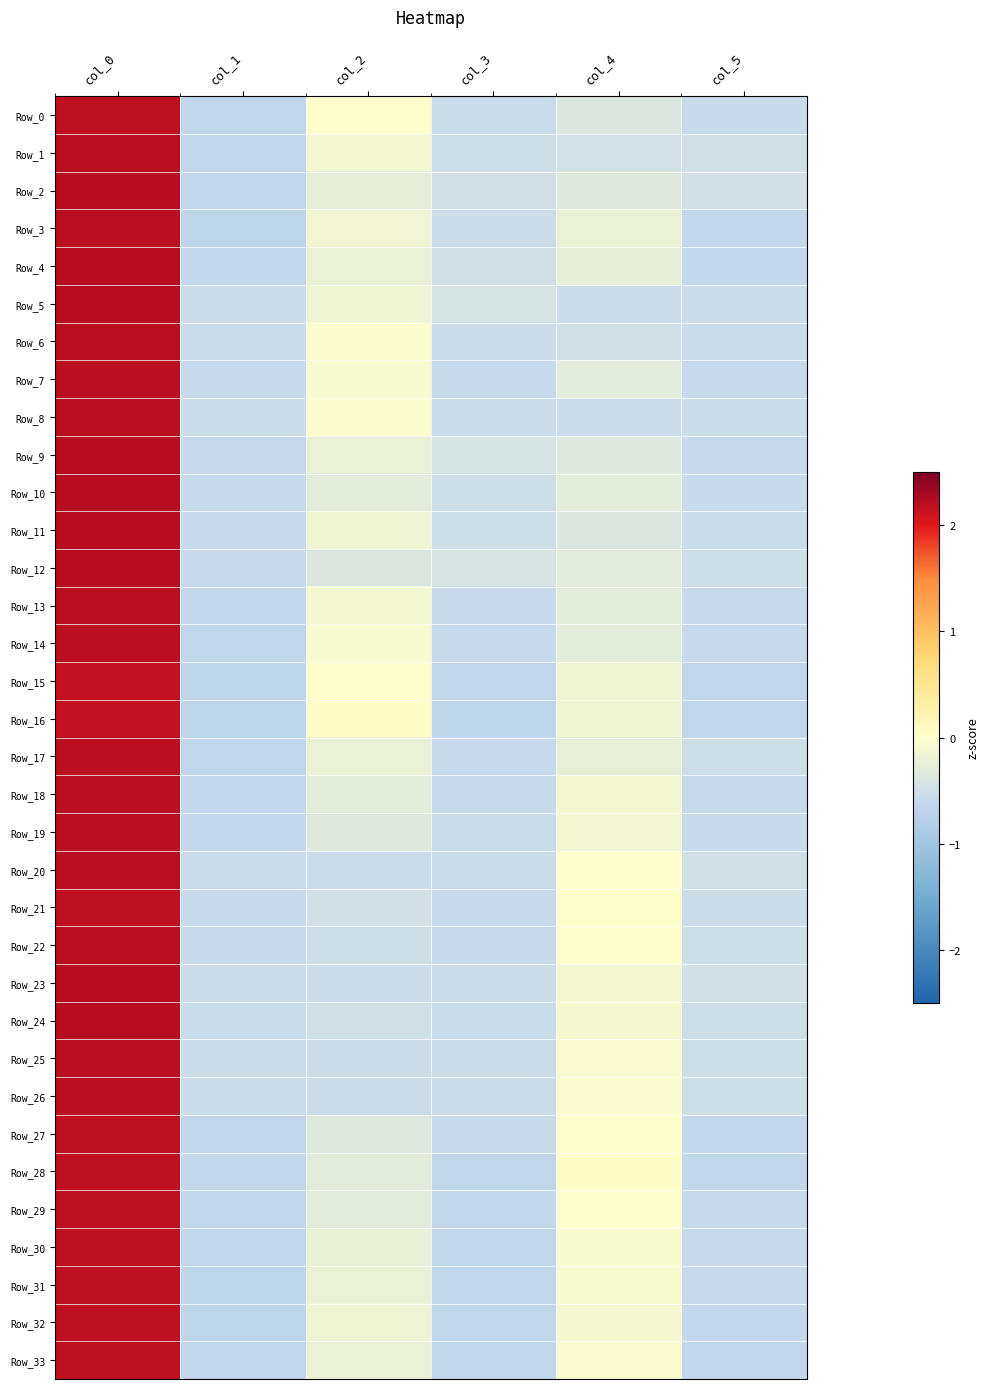

Which category has the highest value across all series?

col_0